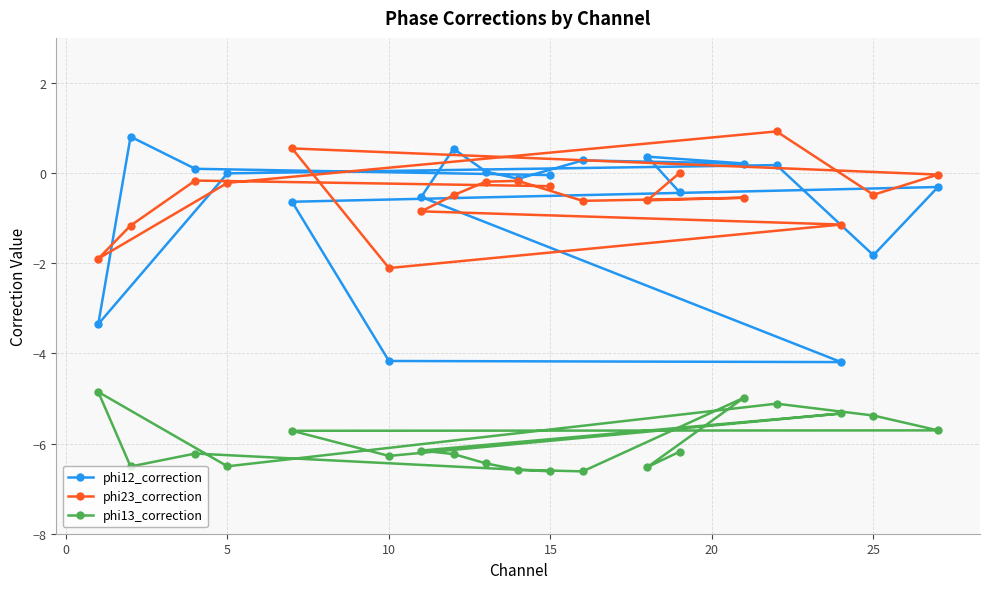

Which series has the largest total across all categories?

phi23_correction